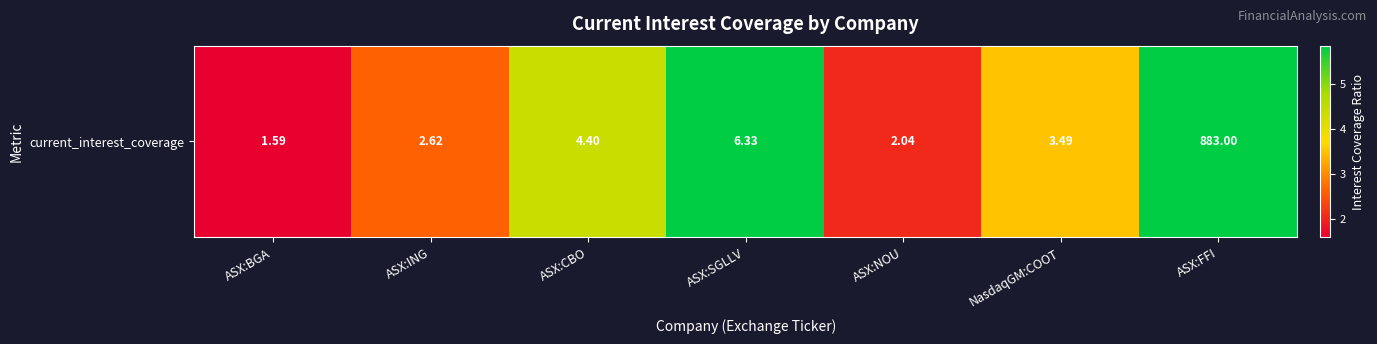

What is the maximum value shown in the chart?

883.0